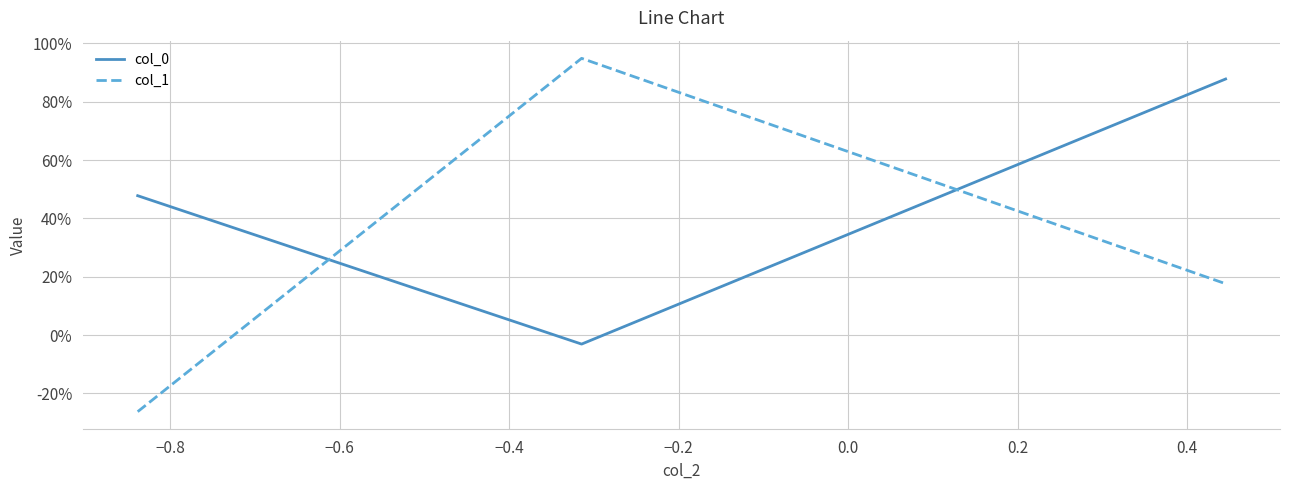

Rank the series by their maximum value, from lowest to highest.

col_0, col_1